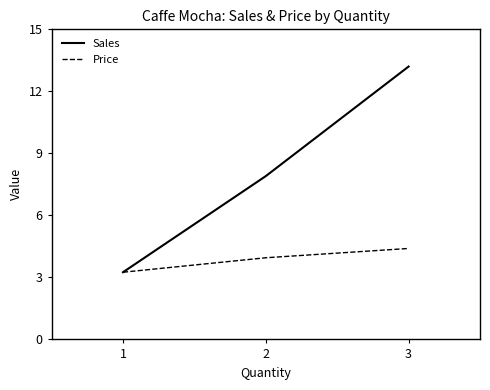

What is the approximate value of Sales at 2?

7.9